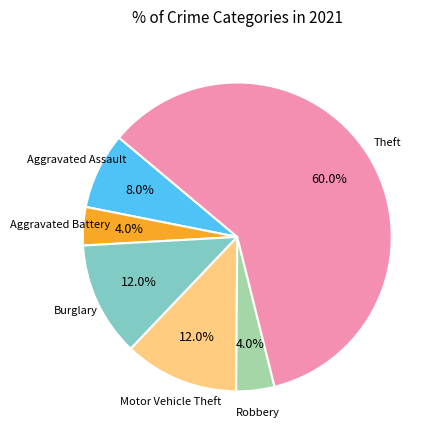

Is there any slice that represents more than half of the pie?

Yes